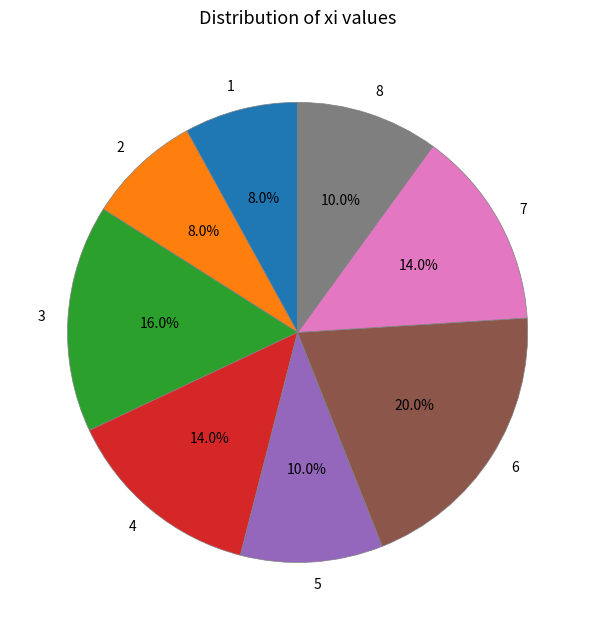

How many segments does this pie chart have?

8